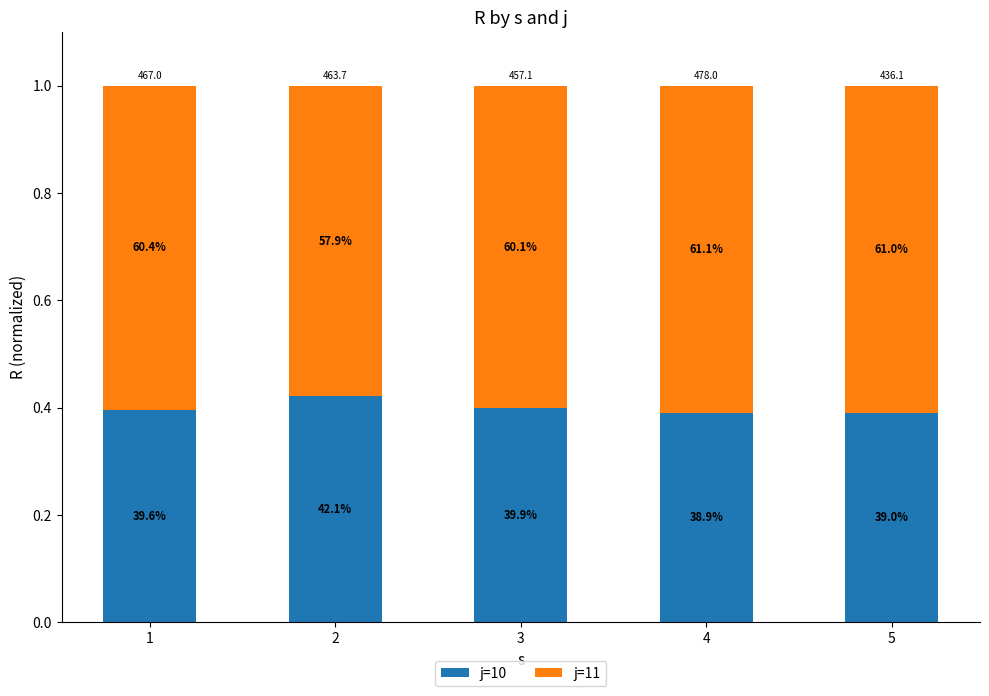

What are all the series names shown in the legend?

j=10, j=11